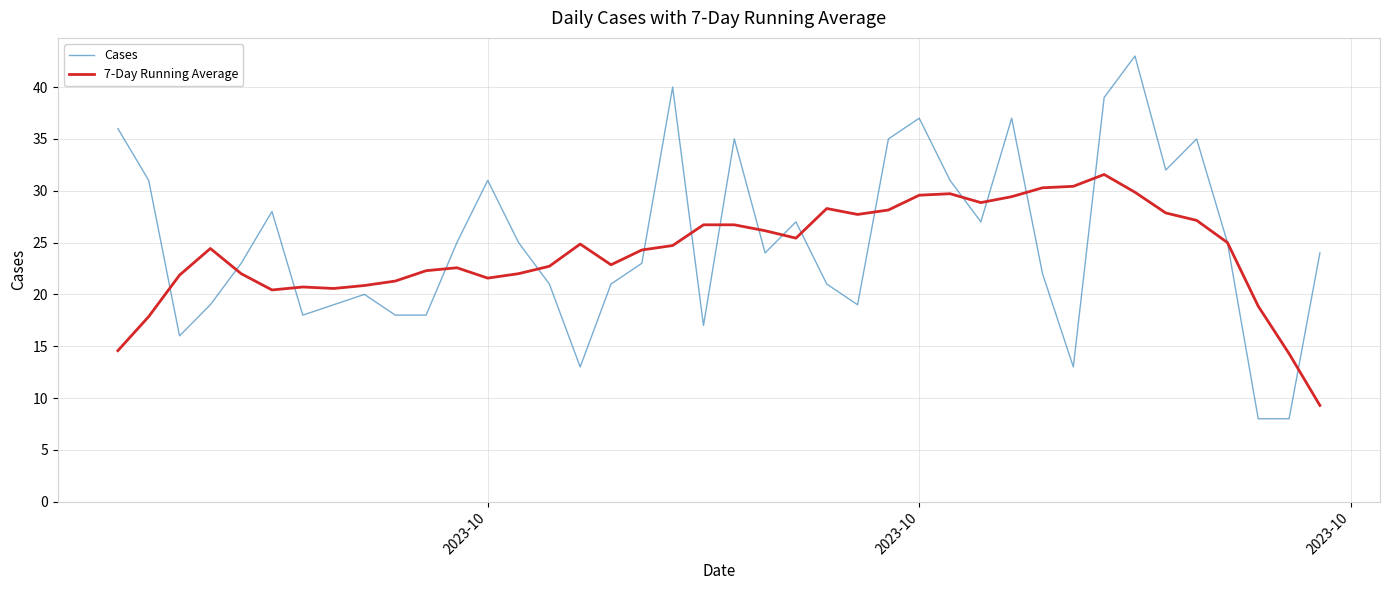

What is the greatest value displayed?

43.0